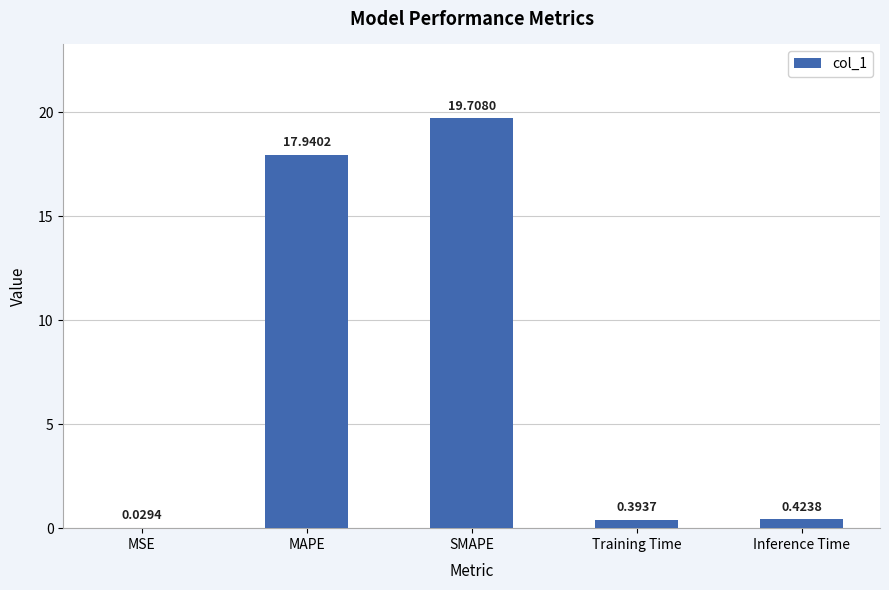

Count the number of data series in this chart.

1